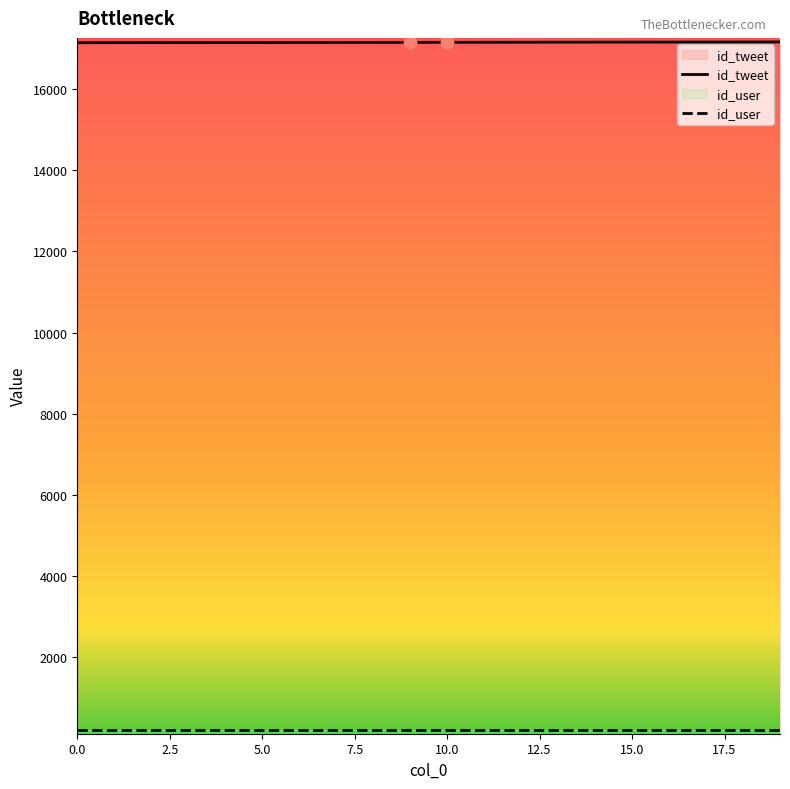

Between 2 and 8, which is larger?

8